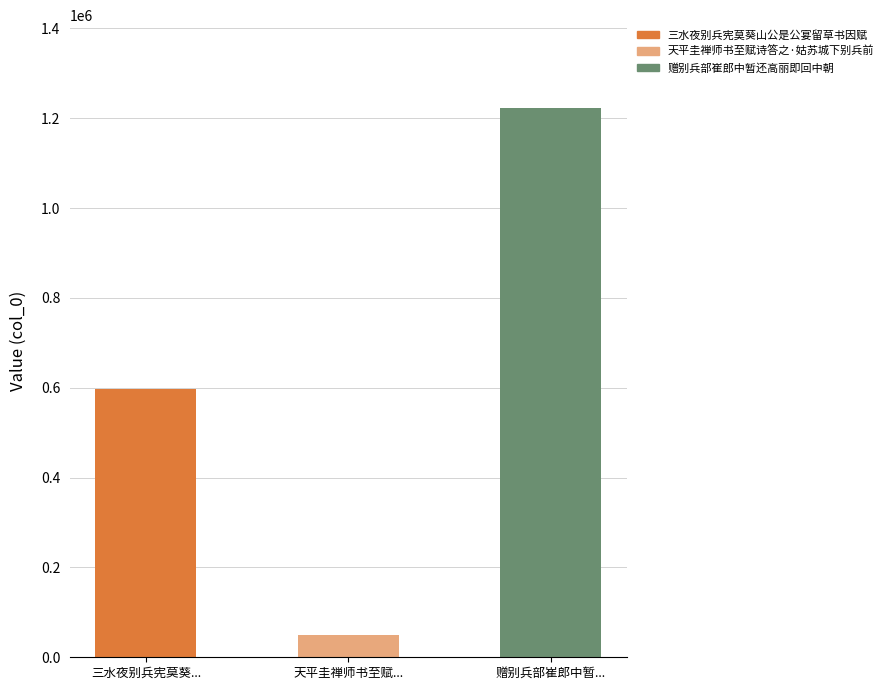

Where does the data first go above 596485?

赠别兵部崔郎中暂还高丽即回中朝